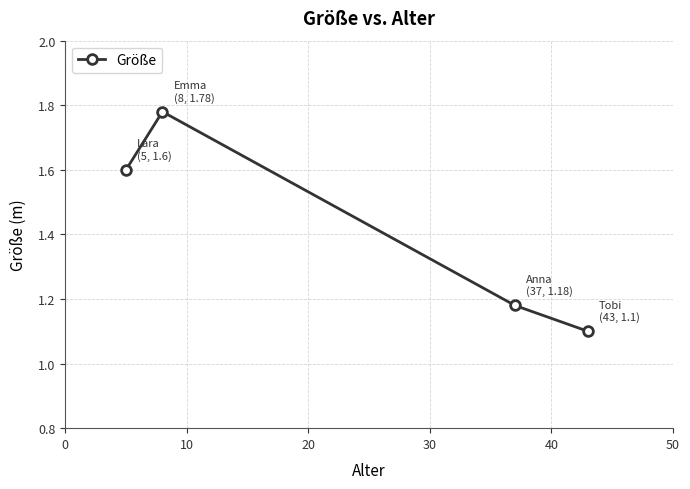

How many points are higher than both their immediate neighbors (excluding endpoints)?

1